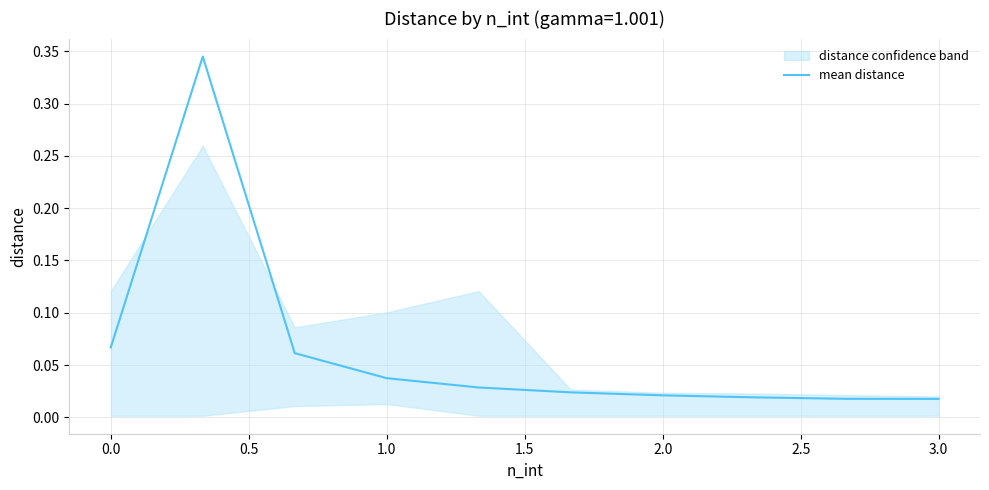

What is the difference between the maximum and minimum values?

0.3